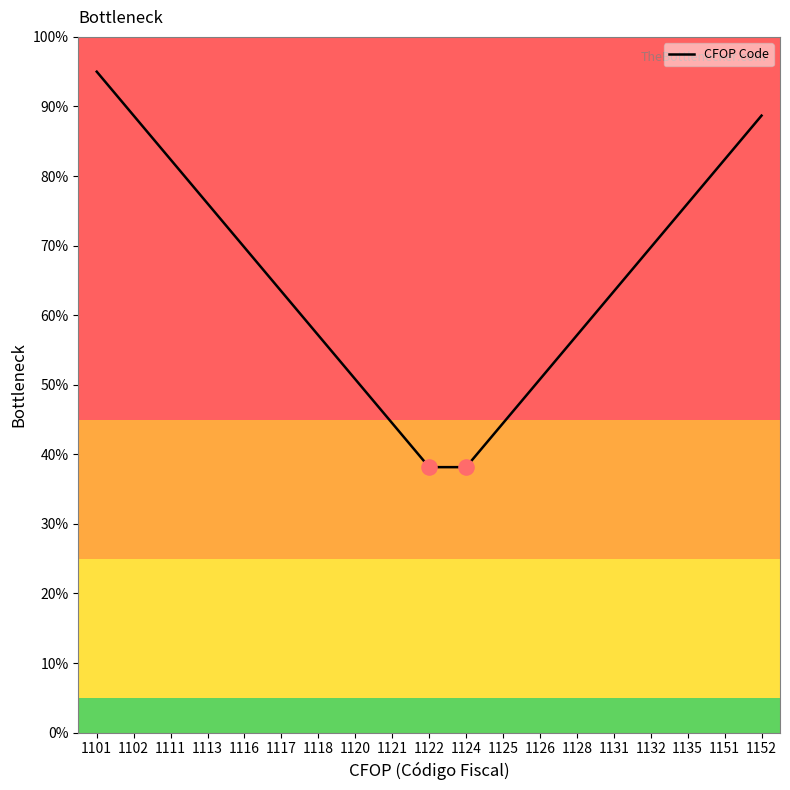

What is the change in value from 1120 to 1152?

+37.9